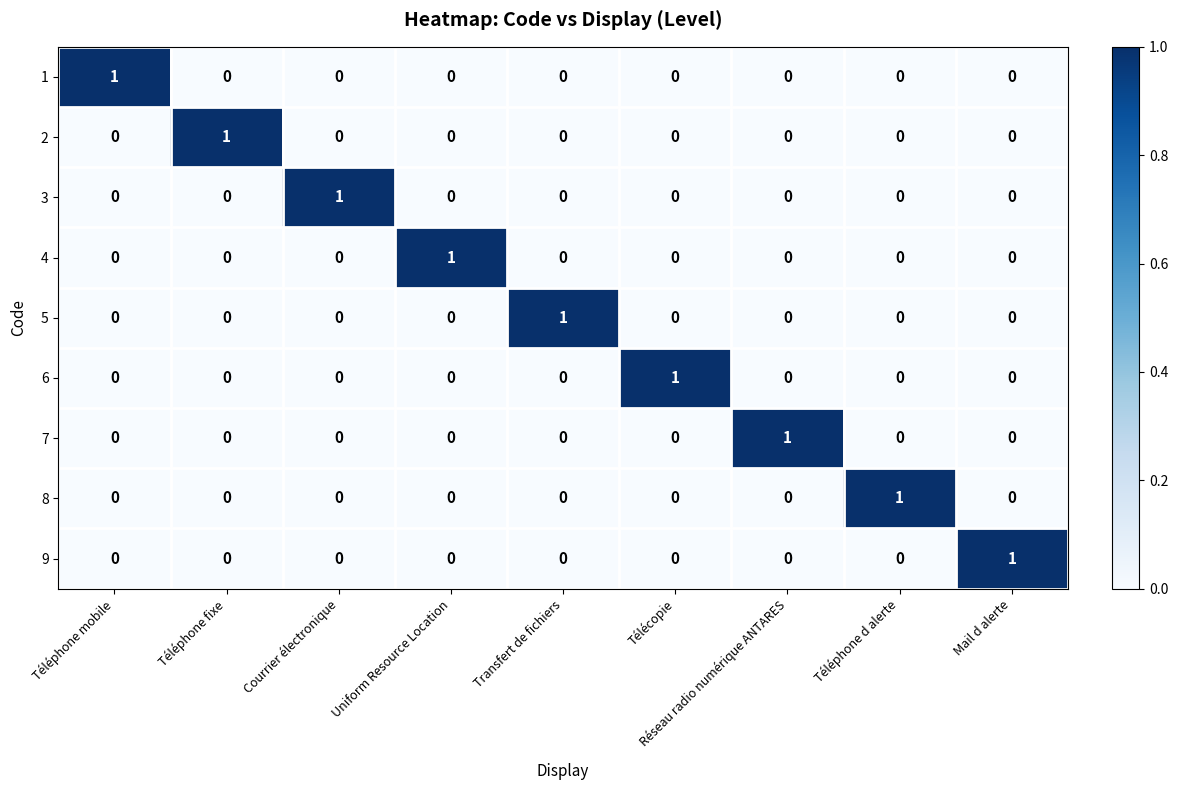

What is the total value across all series at Téléphone d alerte?

1